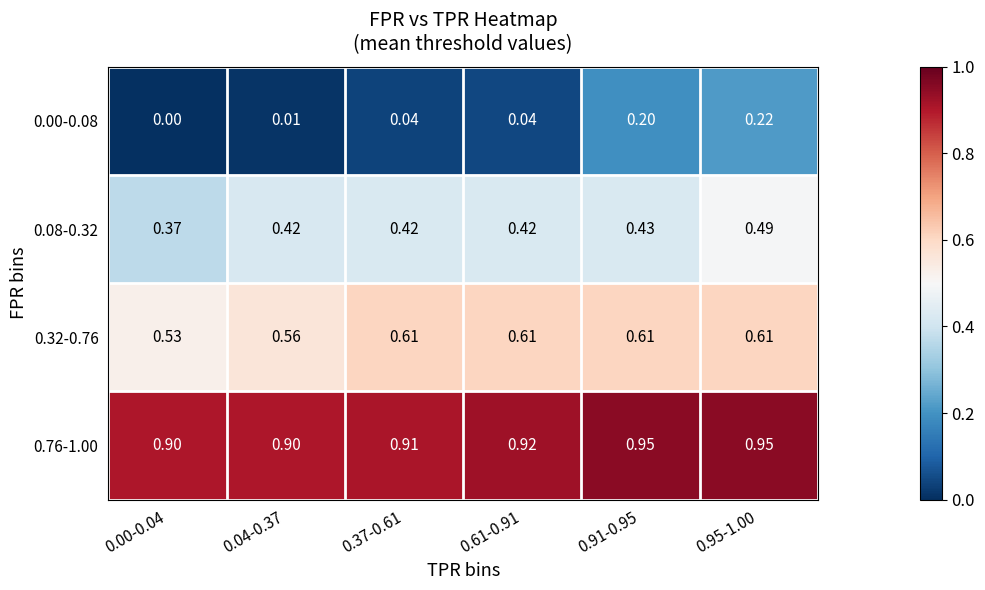

Is the value of 0.32-0.76 at 0.95-1.00 greater than the value of 0.00-0.08 at 0.95-1.00?

Yes